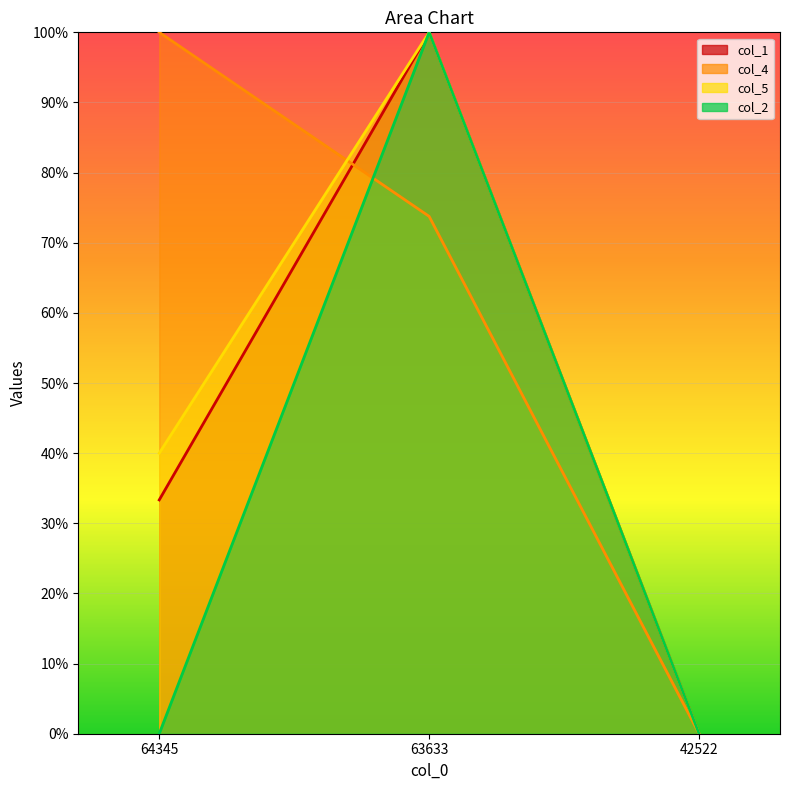

Which series has the largest range (max minus min)?

col_1